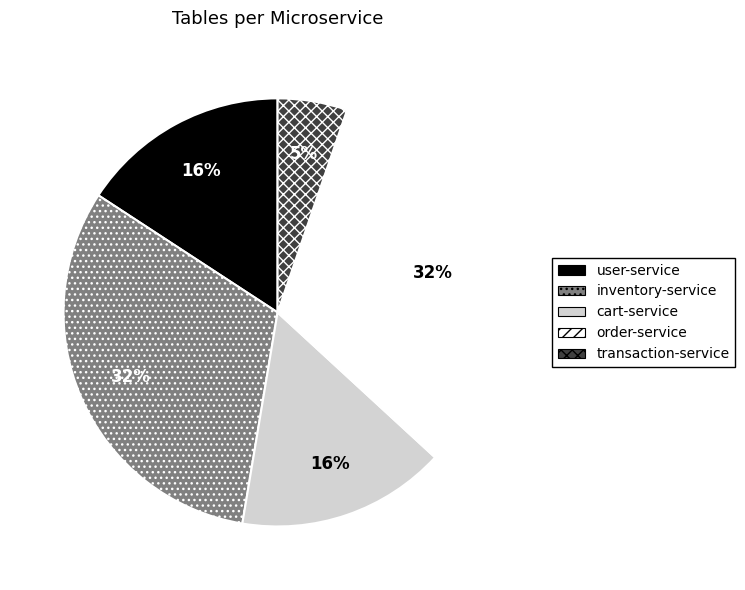

Do transaction-service and order-service together represent more than half of the pie?

No